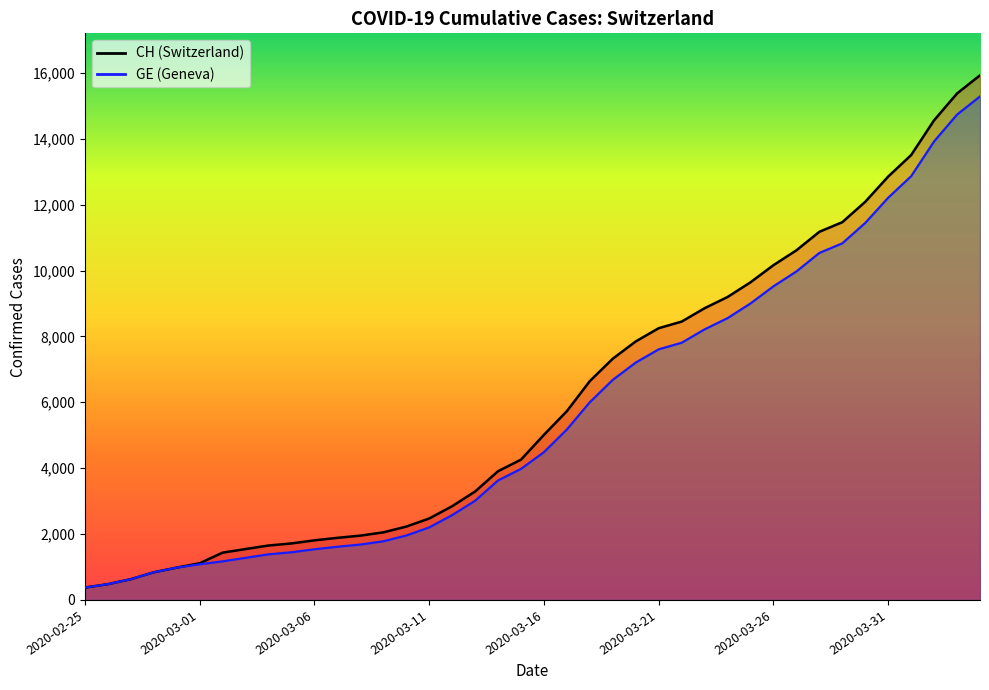

At which category does the chart reach its peak across all series?

2020-04-04